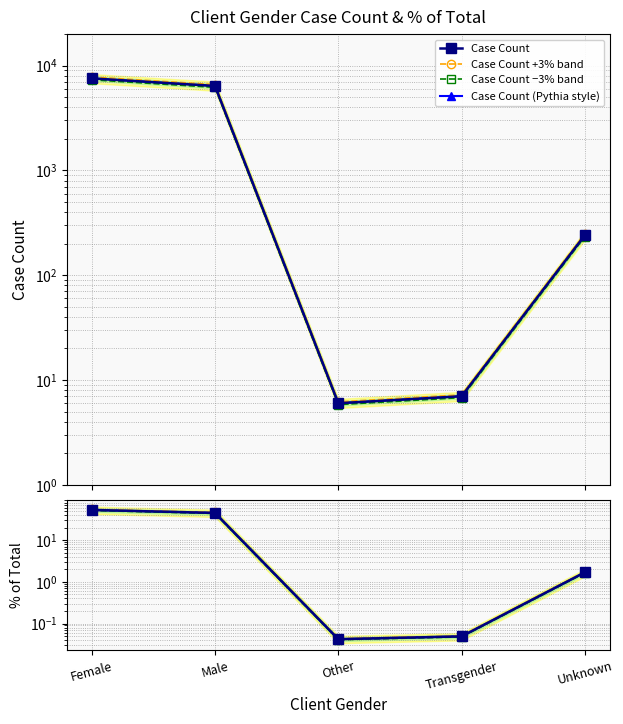

True or false: Case Count −3% band has more than 0 points higher than both neighbors.

False